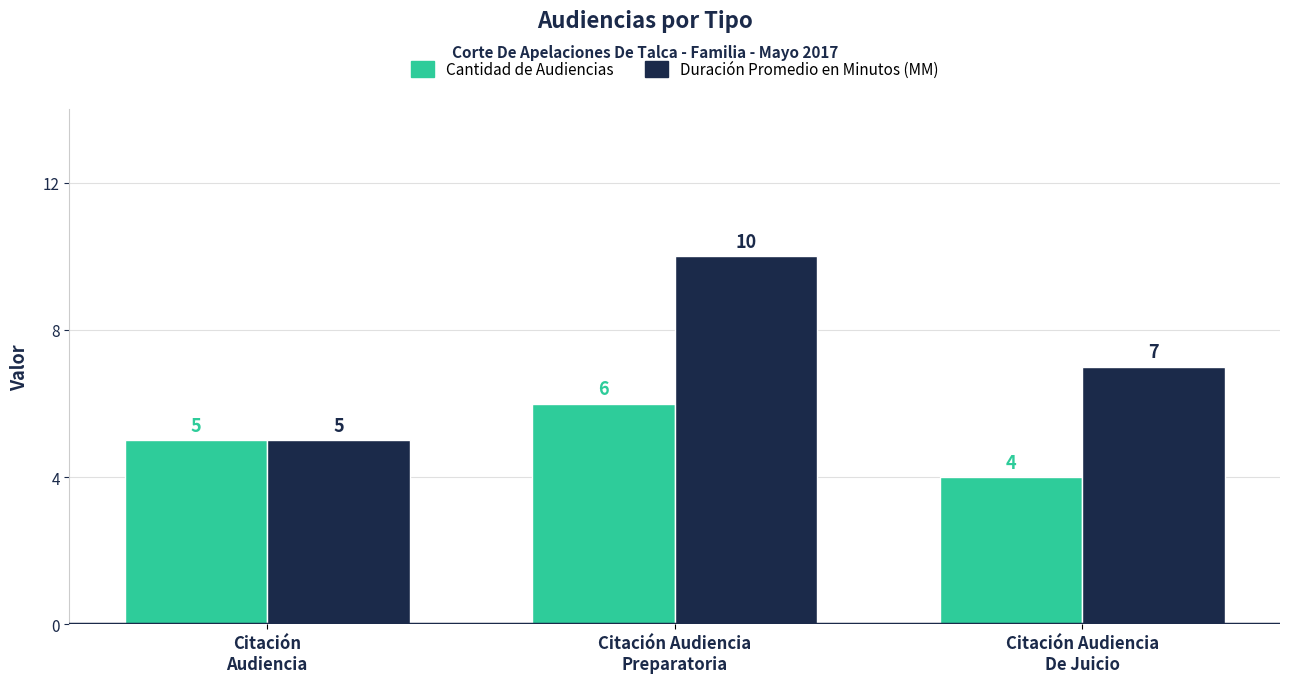

What is the difference between the Cantidad de Audiencias values at Citación
Audiencia and Citación Audiencia
De Juicio?

1